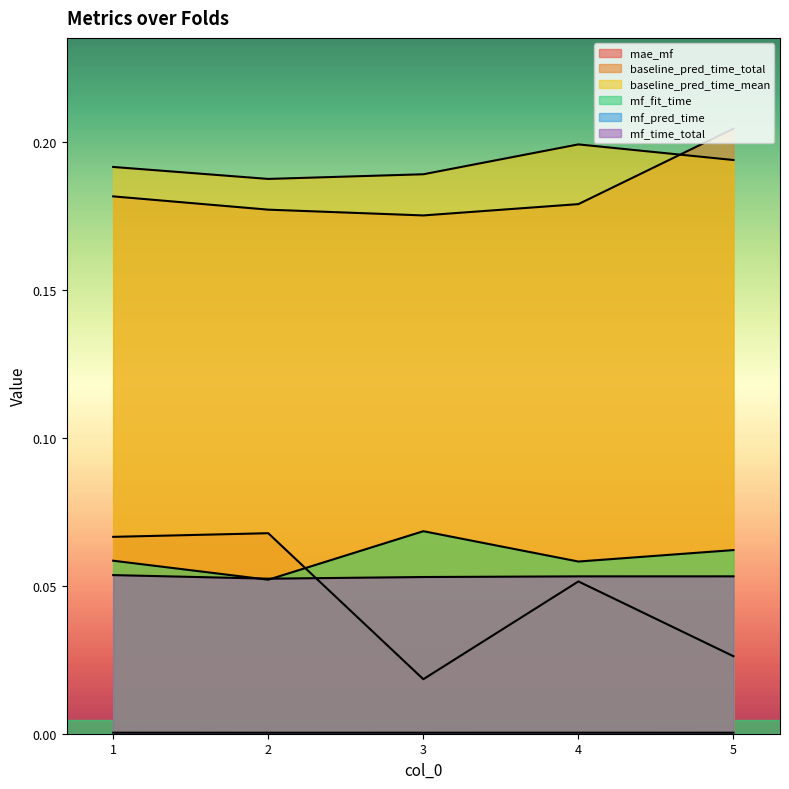

In mae_mf, how many points are higher than both neighbors (excluding endpoints)?

2